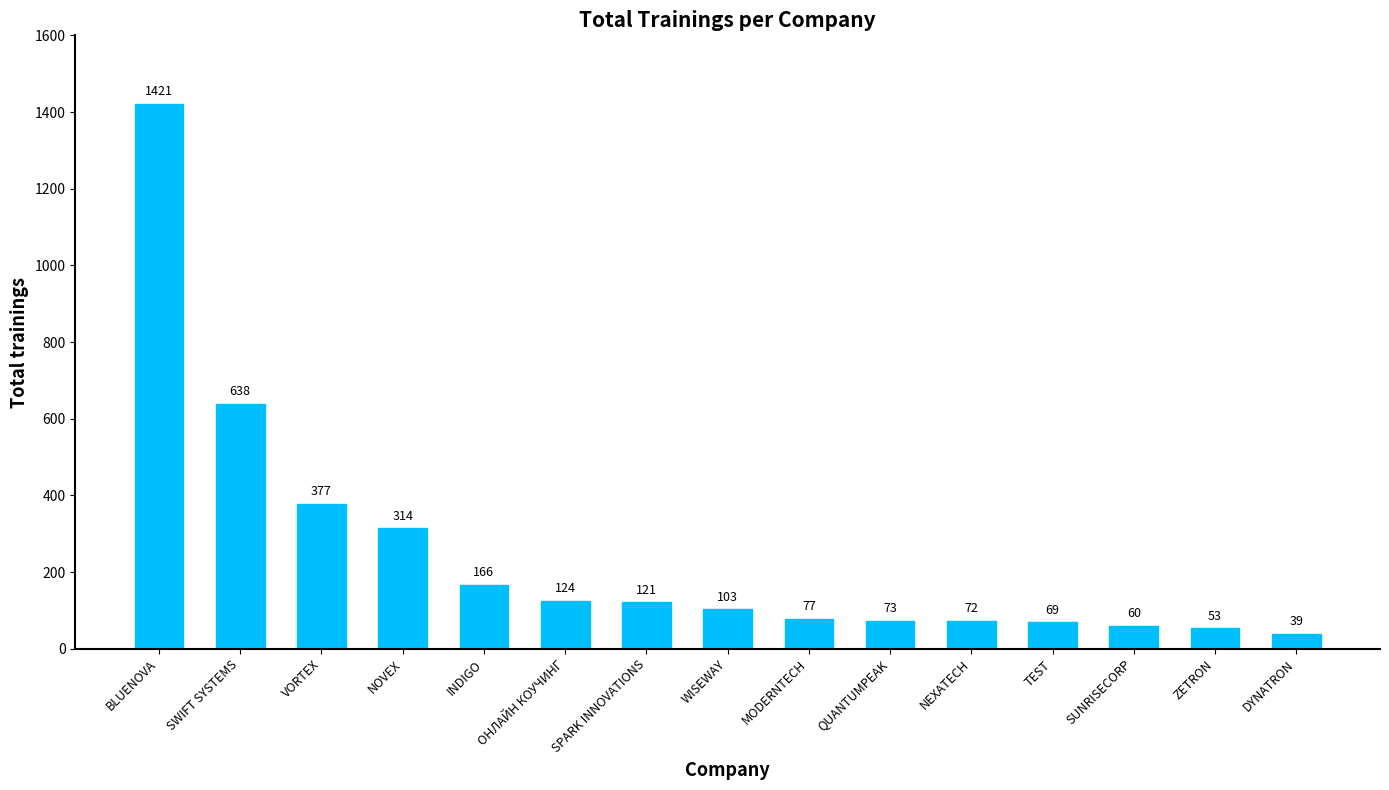

What is the change in value from VORTEX to SPARK INNOVATIONS?

-256